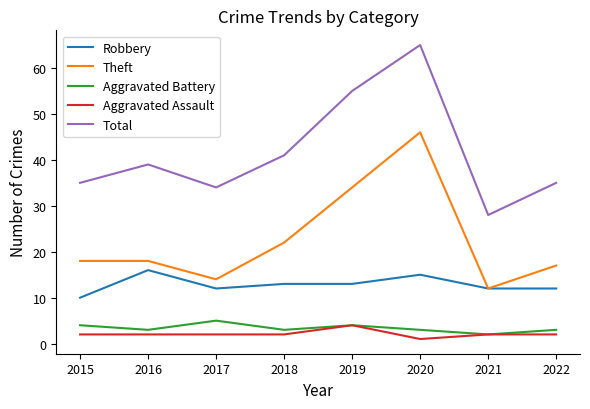

Rank the series at 2020 from highest to lowest value.

Total, Theft, Robbery, Aggravated Battery, Aggravated Assault